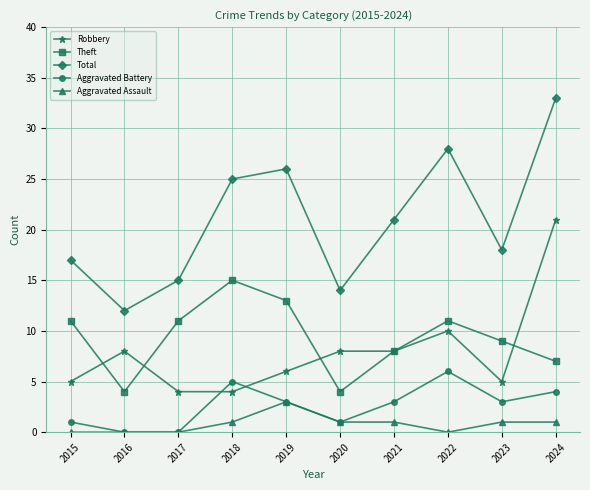

Which category has the highest value in the Aggravated Battery series?

2022